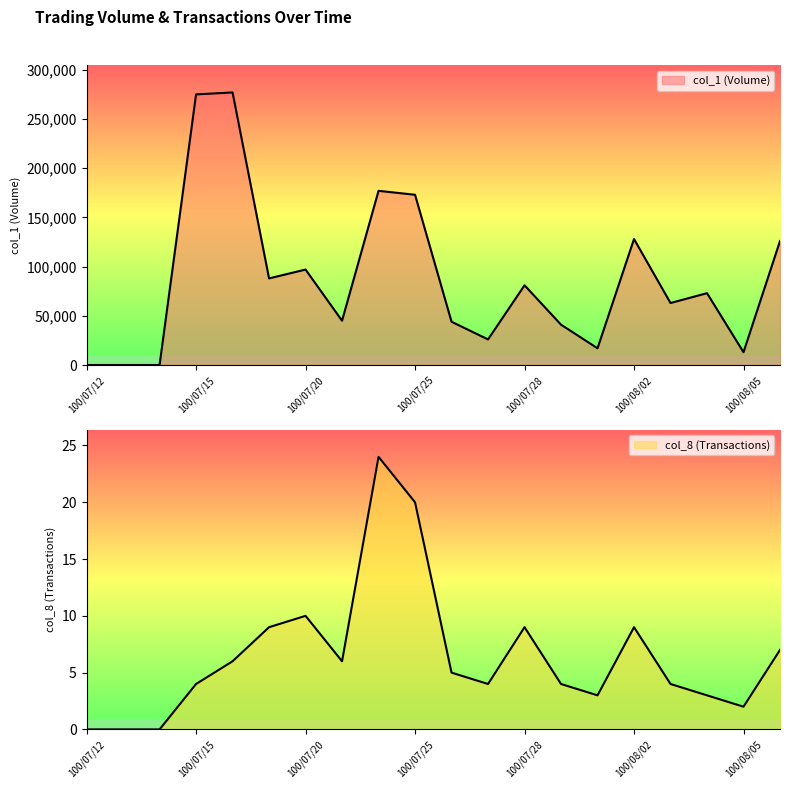

Is the value of col_1 (Volume) at 100/08/02 greater than the value of col_8 (Transactions) at 100/07/20?

Yes